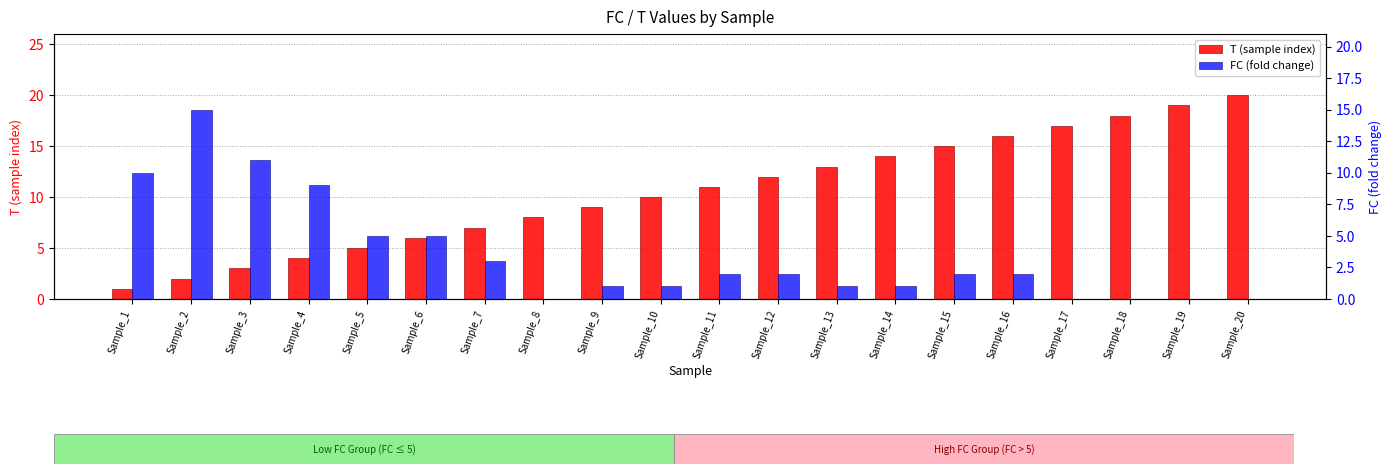

Are the bars grouped side by side (vs. stacked)?

Yes